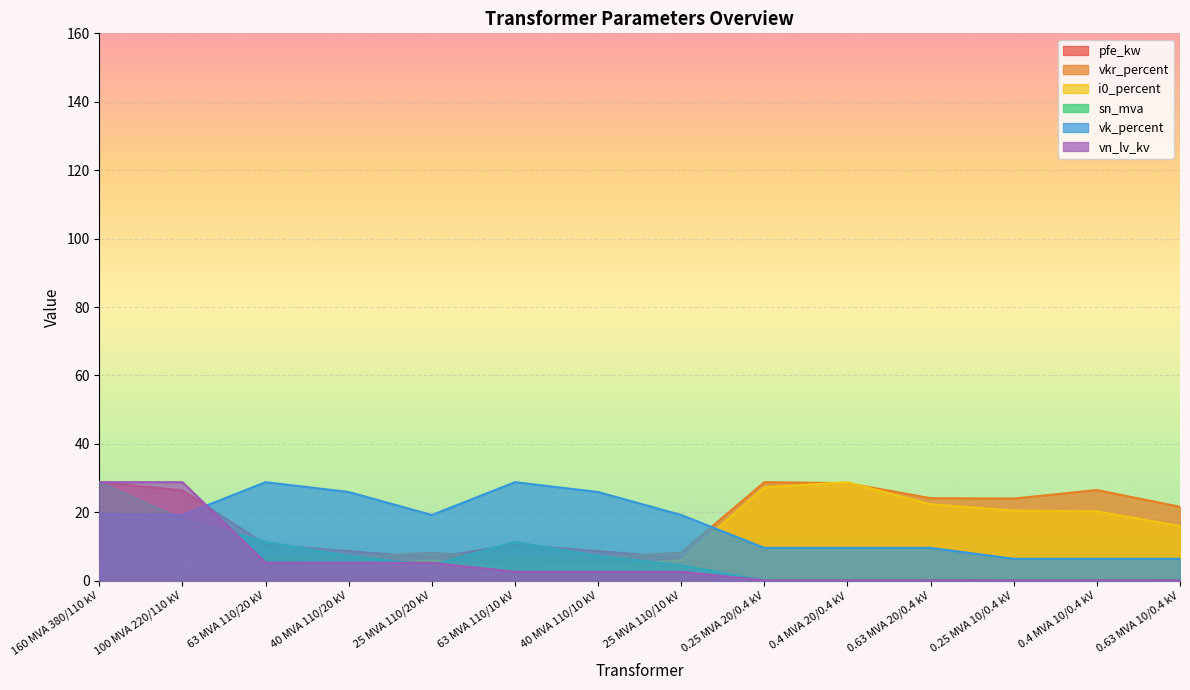

Which category has the lowest value in the vk_percent series?

0.25 MVA 10/0.4 kV